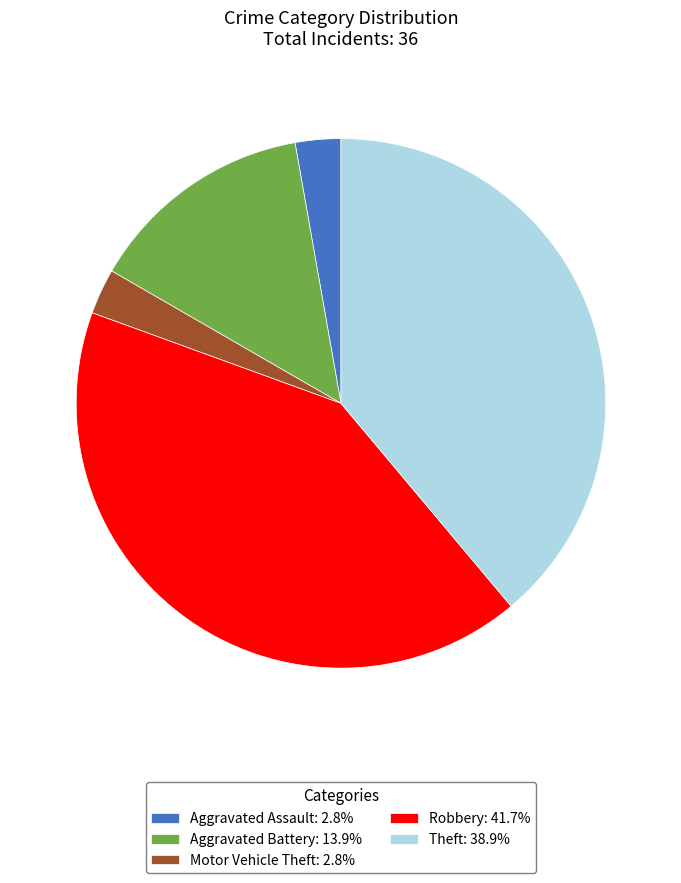

Does Aggravated Battery: 13.9% account for over 50% of the chart?

No